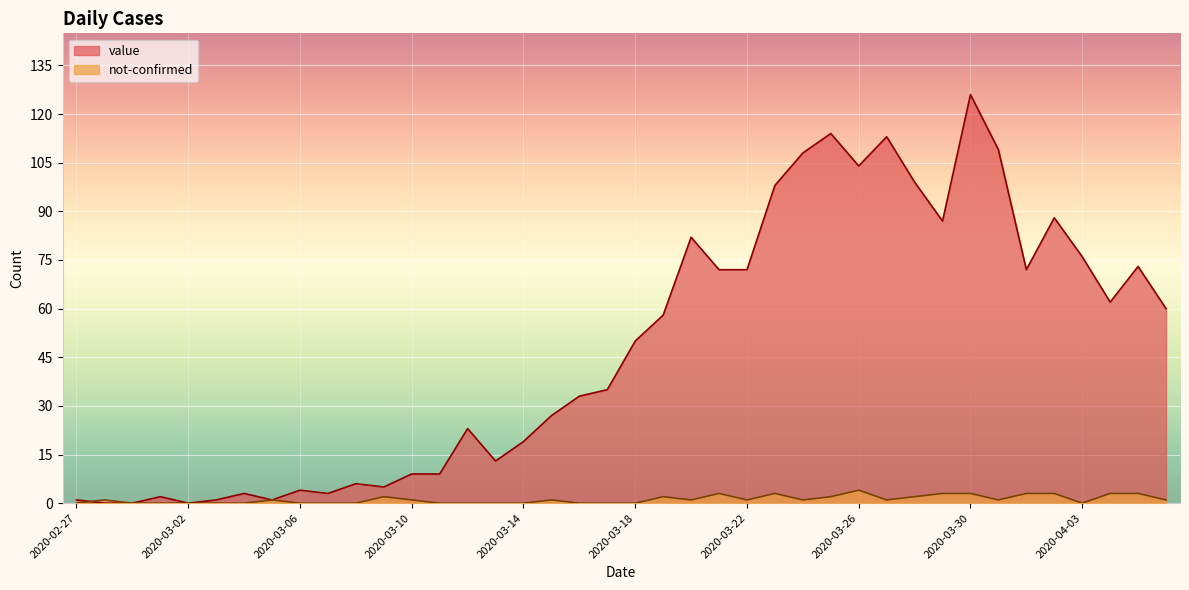

What is the total value across all series at 2020-03-21?

75